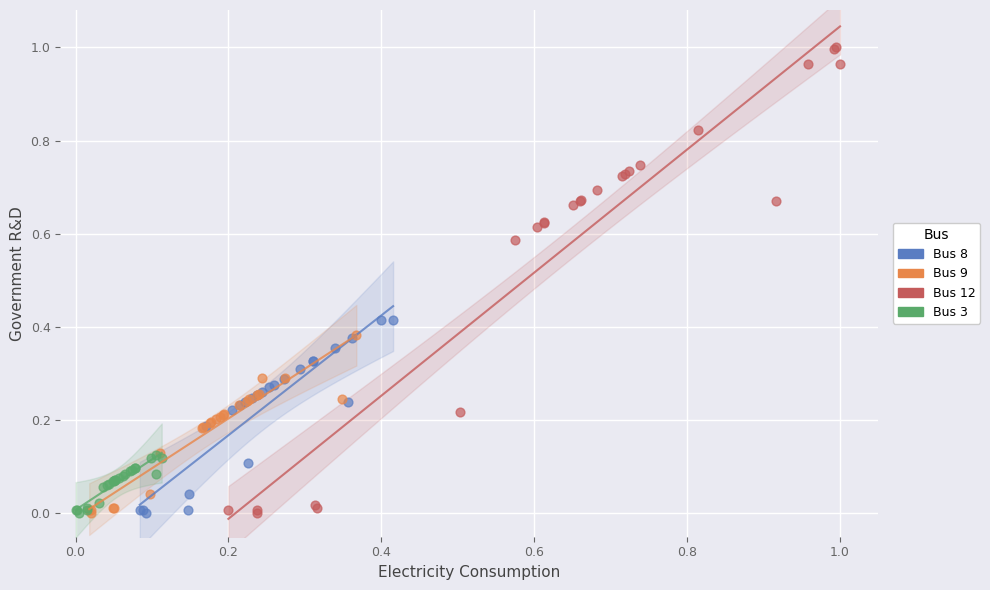

Which series has the largest Y range (max minus min)?

Bus 12